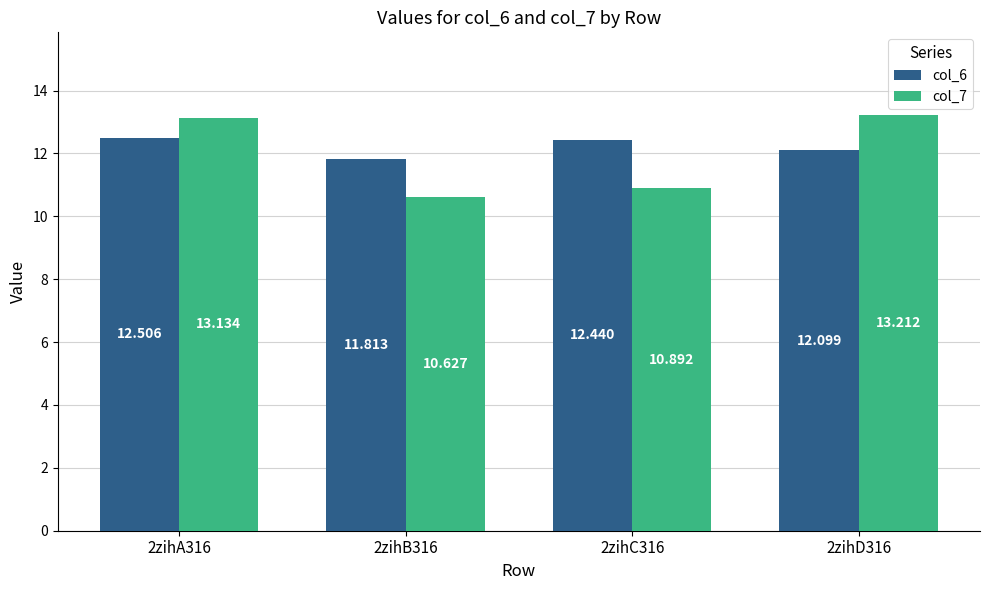

How many categories are shown in the chart?

4